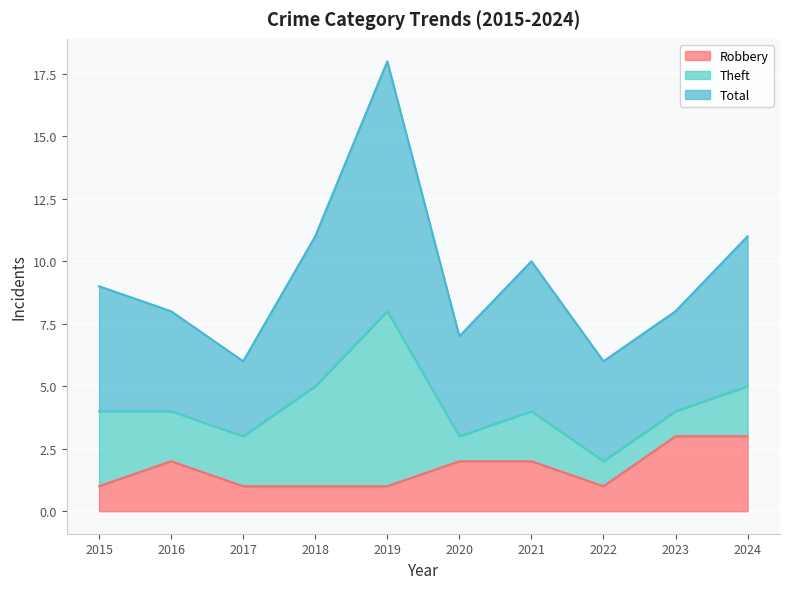

Where is the first local minimum for Total?

2017